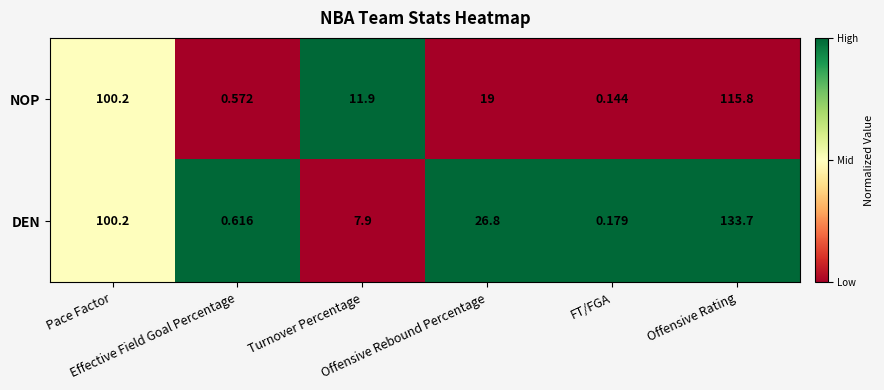

Which series has the widest spread of values?

DEN